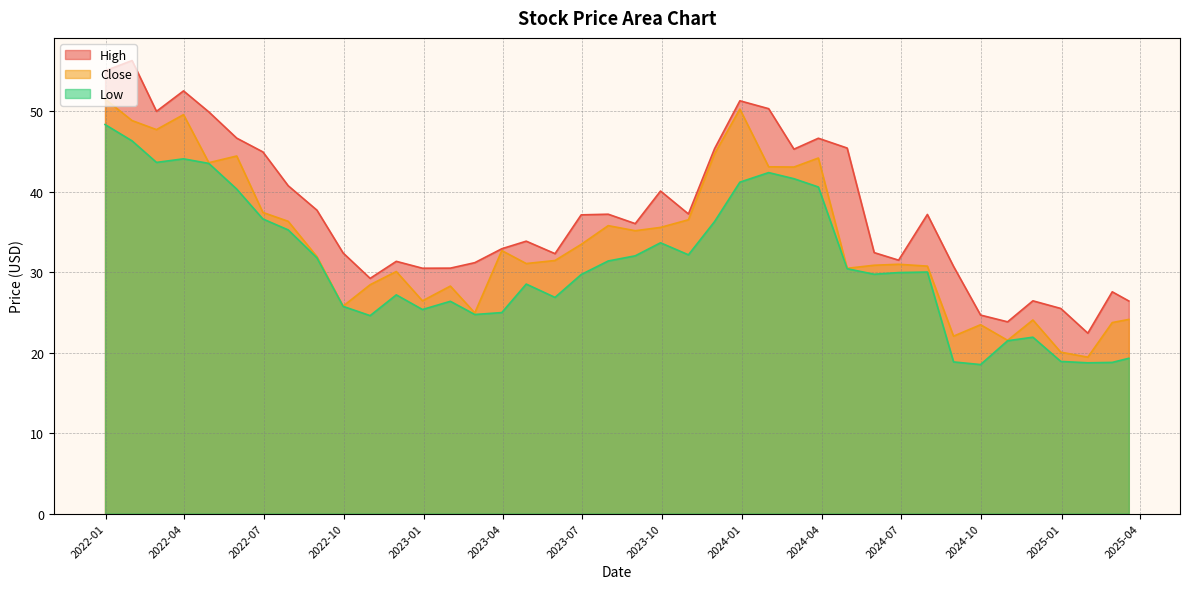

True or false: High has a value of 17.1 at 2023-05-31.

False